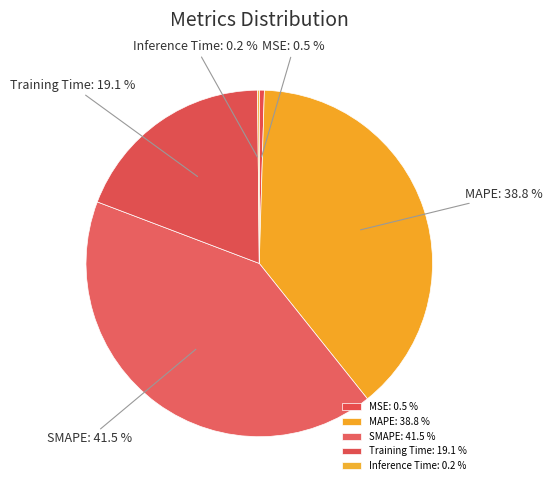

To the nearest percent, what is the difference between the MAPE and Training Time slice percentages?

20%